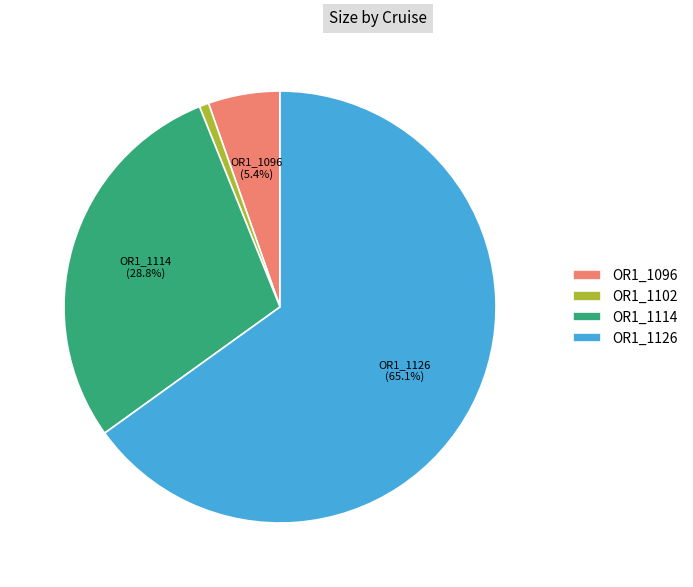

Between OR1_1102 and OR1_1126, which is larger?

OR1_1126